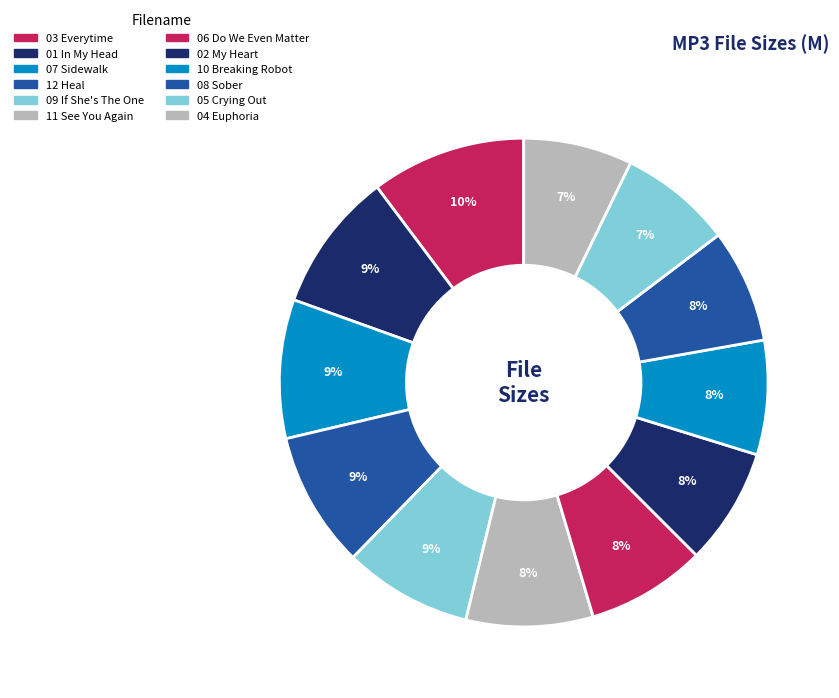

To the nearest percent, what is the difference between the largest and smallest slice percentages?

3%